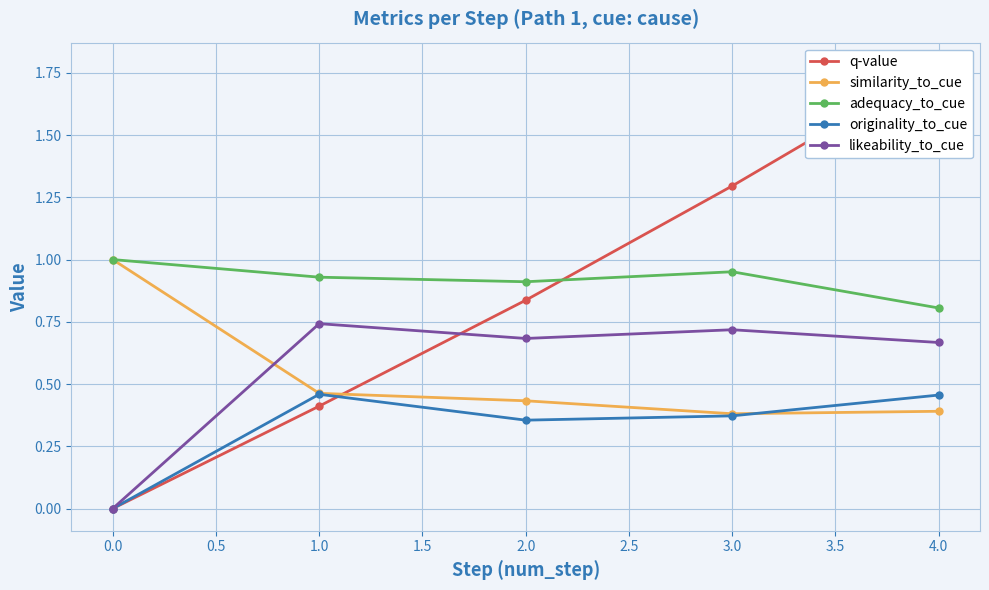

Is the value of similarity_to_cue at 3.0 greater than the value of originality_to_cue at 1.0?

No